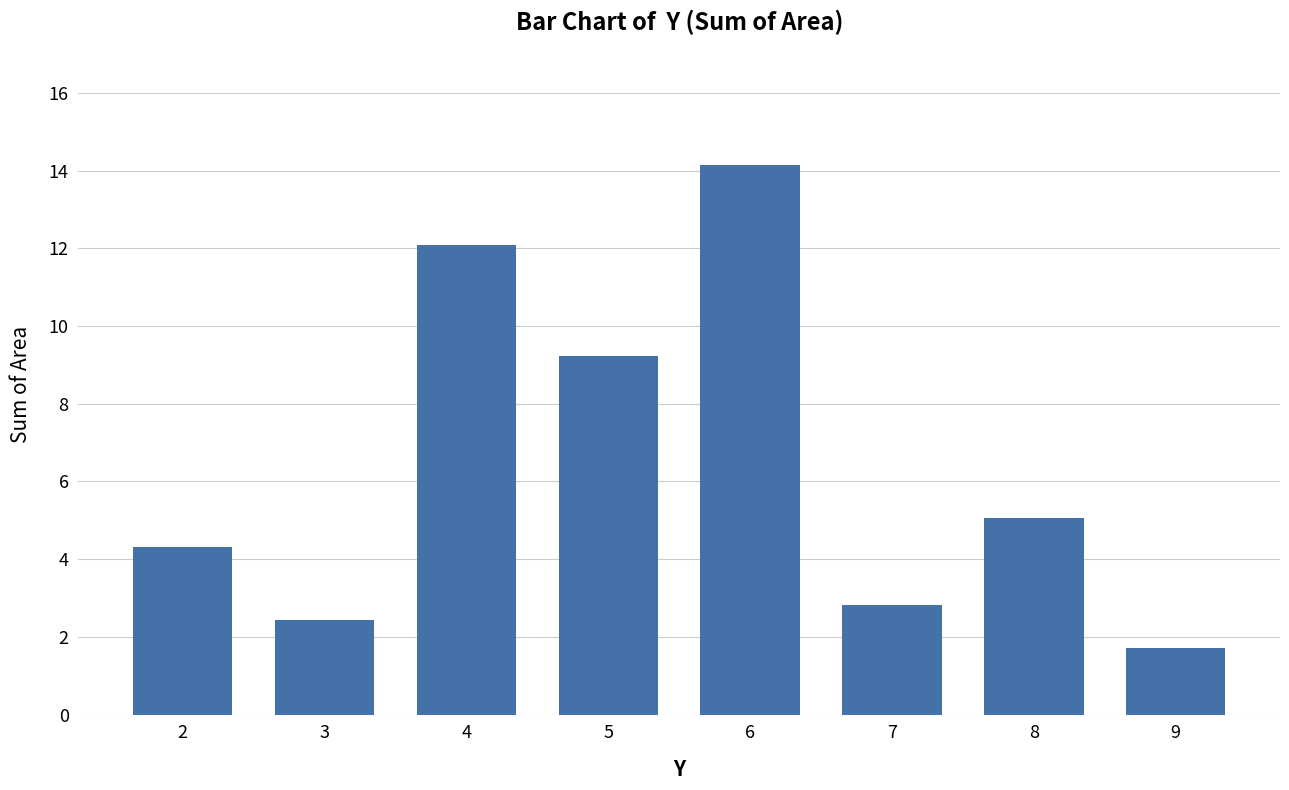

What is the difference between the values at 3 and 7?

0.4